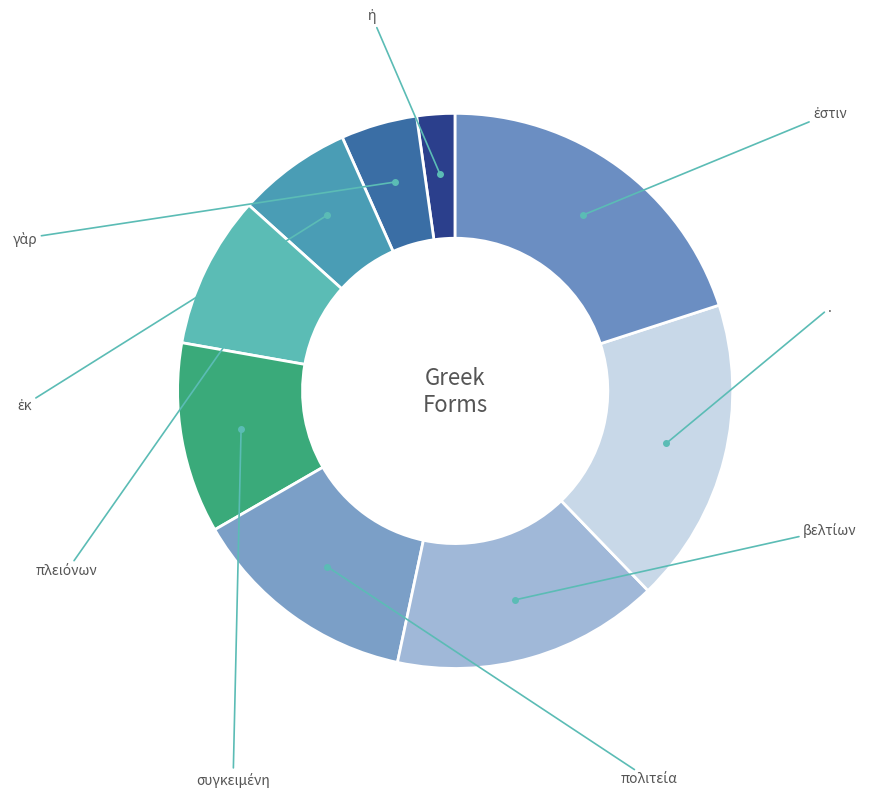

To the nearest percent, what is the combined percentage of γὰρ and βελτίων?

20%